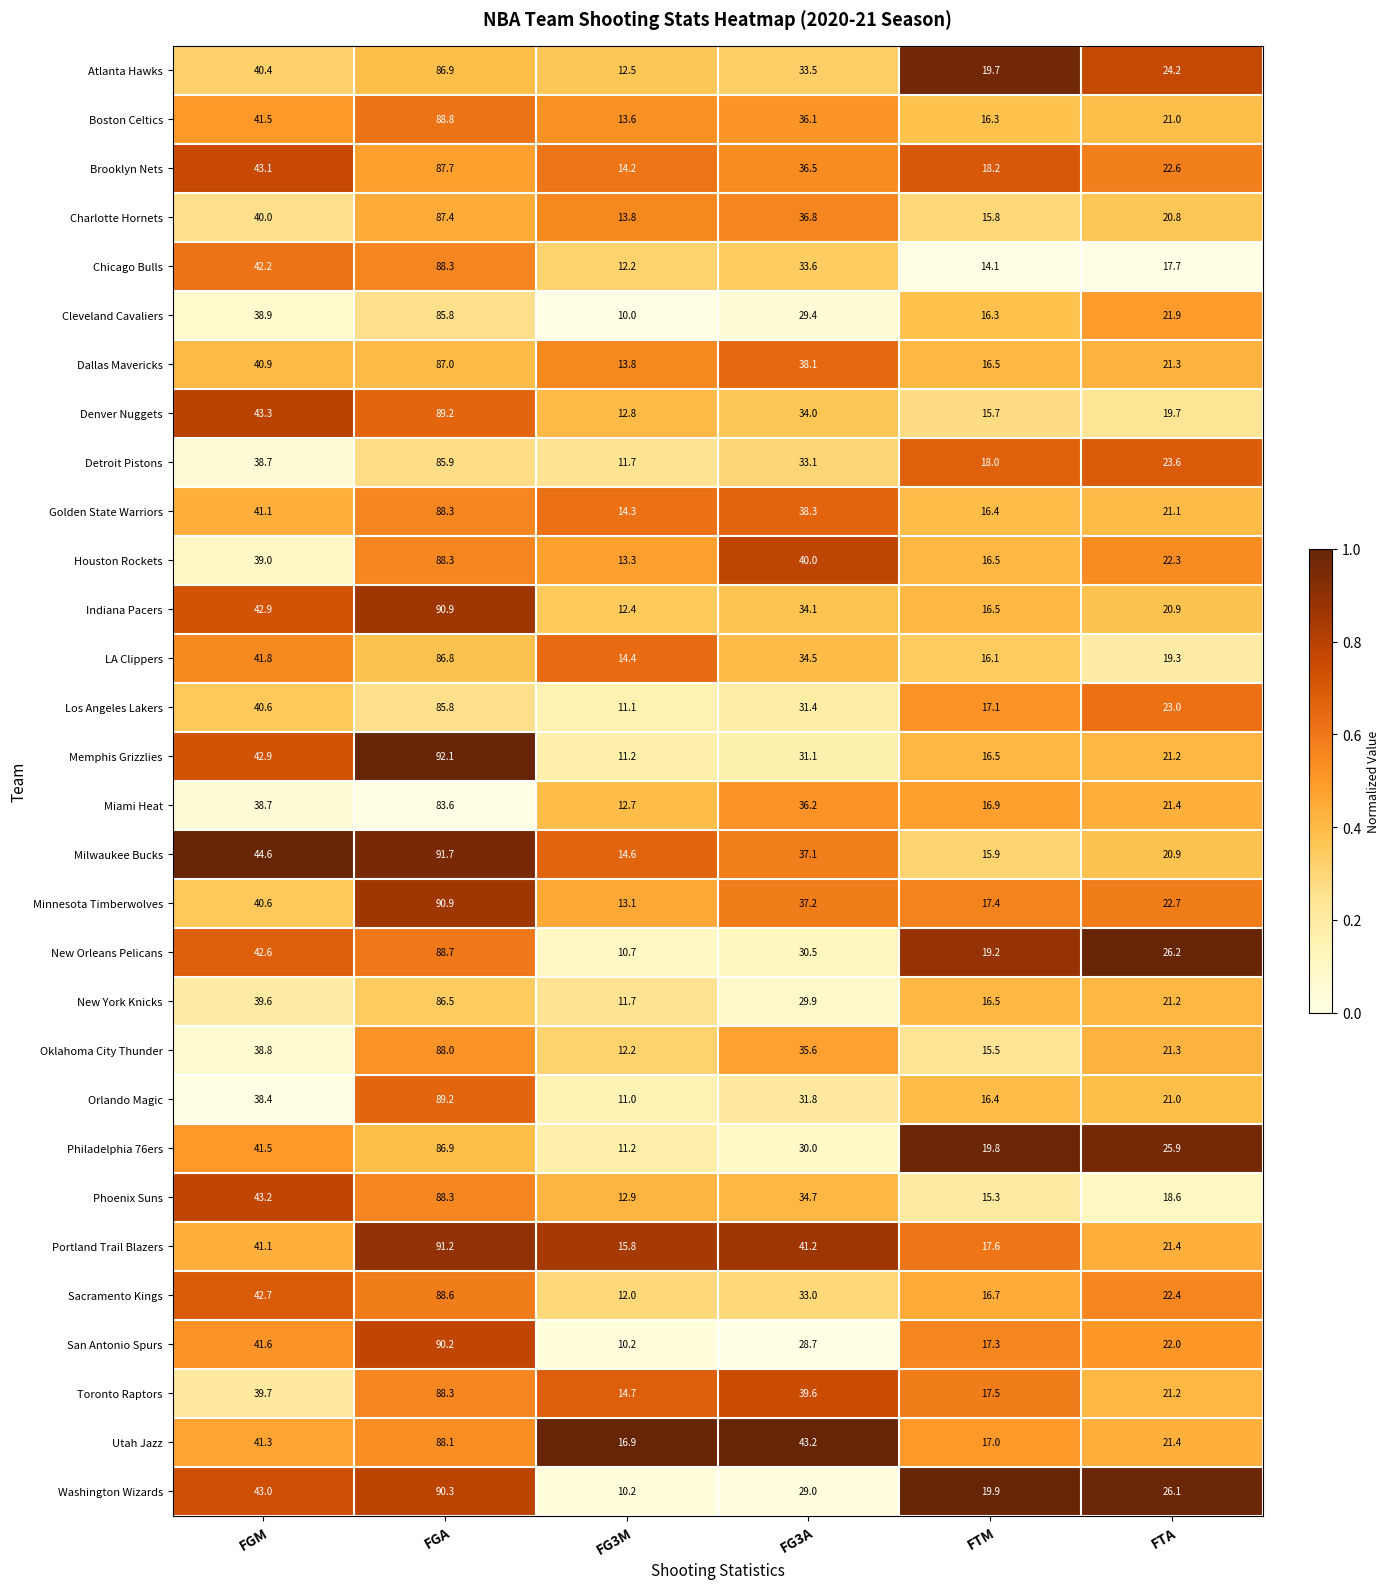

The Los Angeles Lakers series shows 11.1 at FG3M. True or false?

True